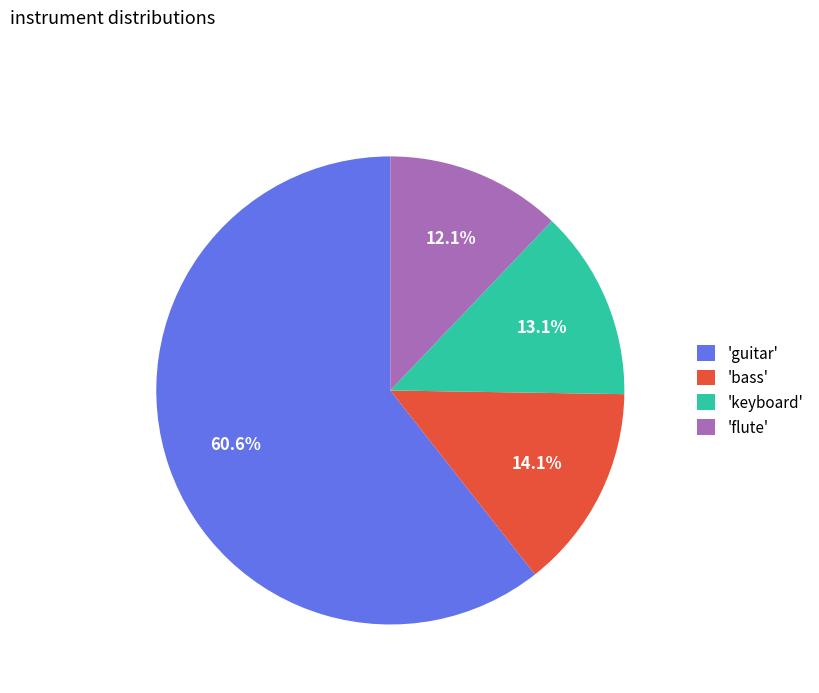

Is the sum of 'flute' and 'guitar' greater than half?

Yes